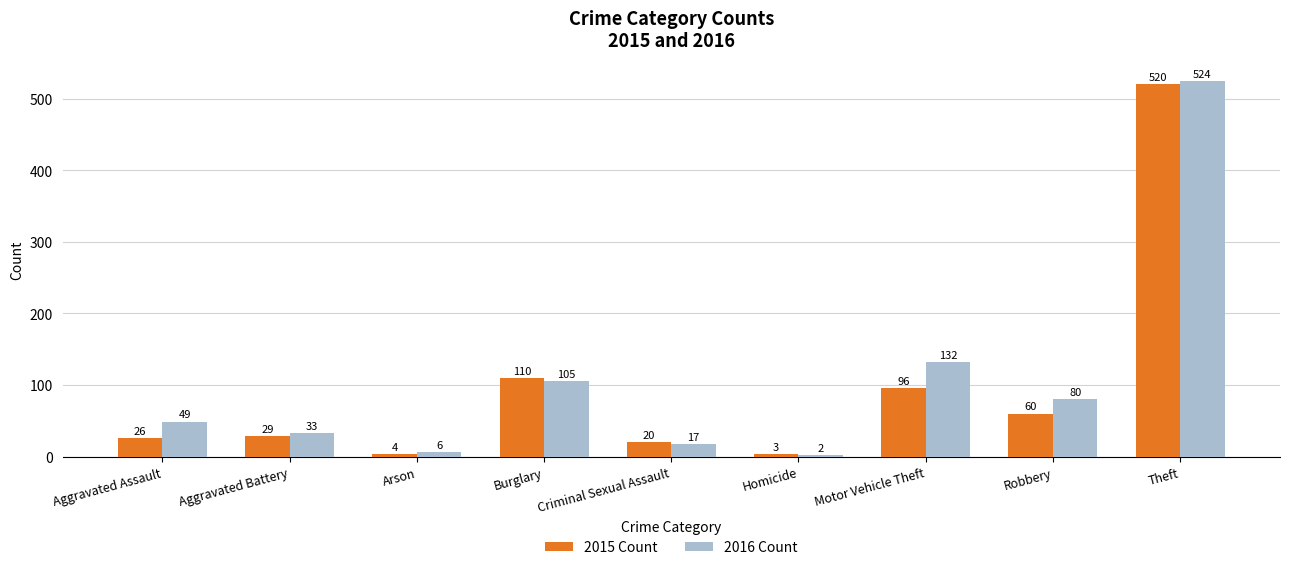

What is the greatest value displayed?

524